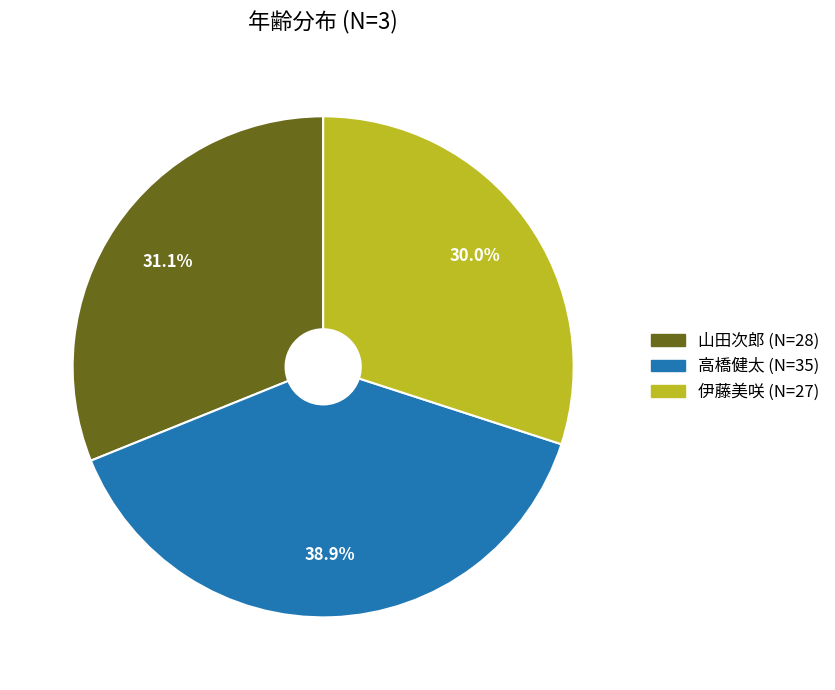

Is there any slice that represents more than half of the pie?

No